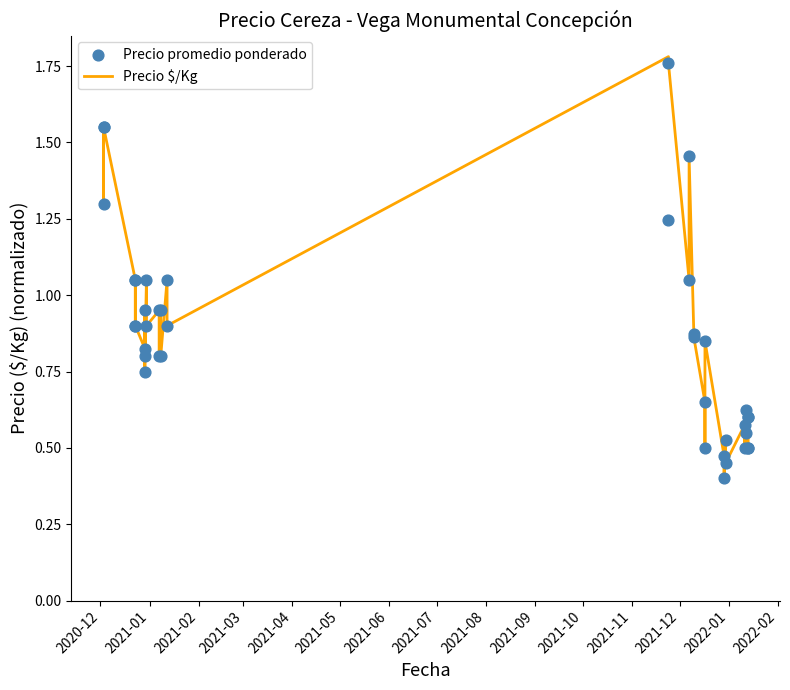

Which series reaches the maximum Y coordinate?

Precio $/Kg